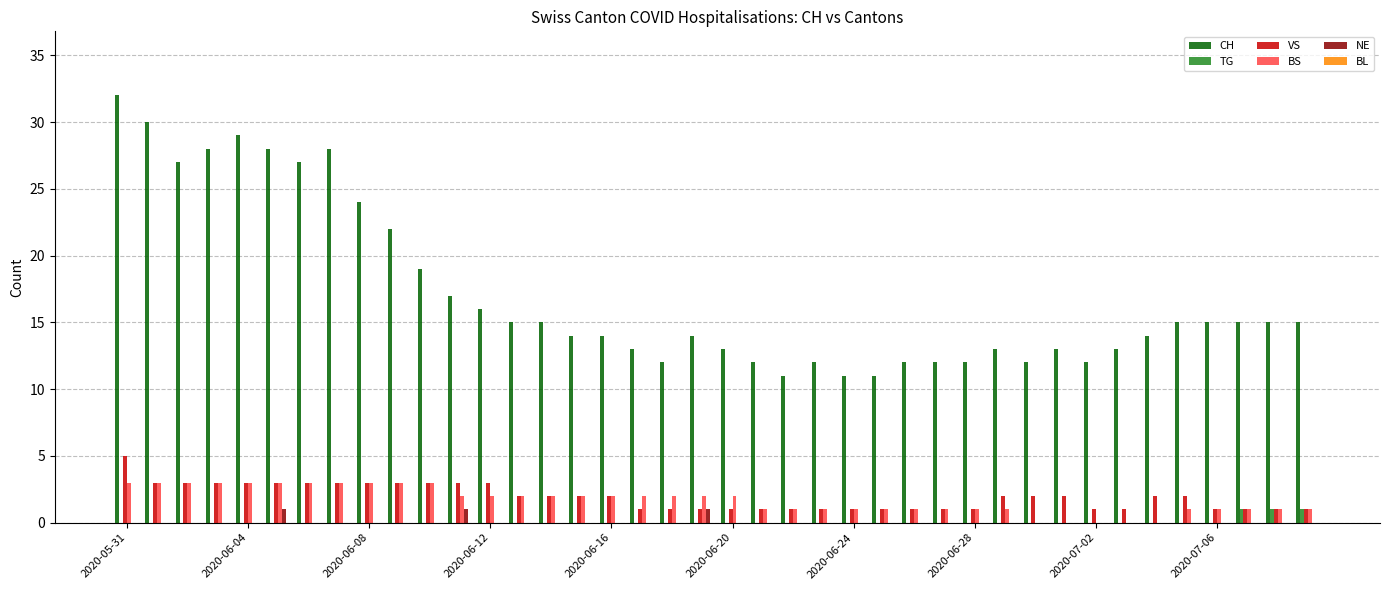

How many data points does each series have?

40